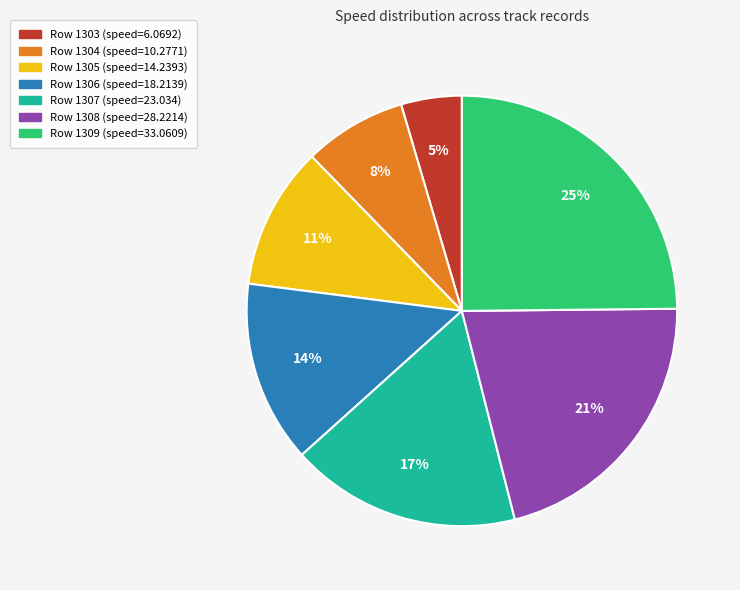

Which category has the smallest portion of the pie?

Row 1303